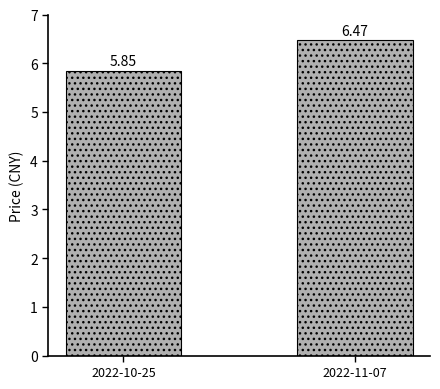

Rank the categories by value from lowest to highest.

2022-10-25, 2022-11-07